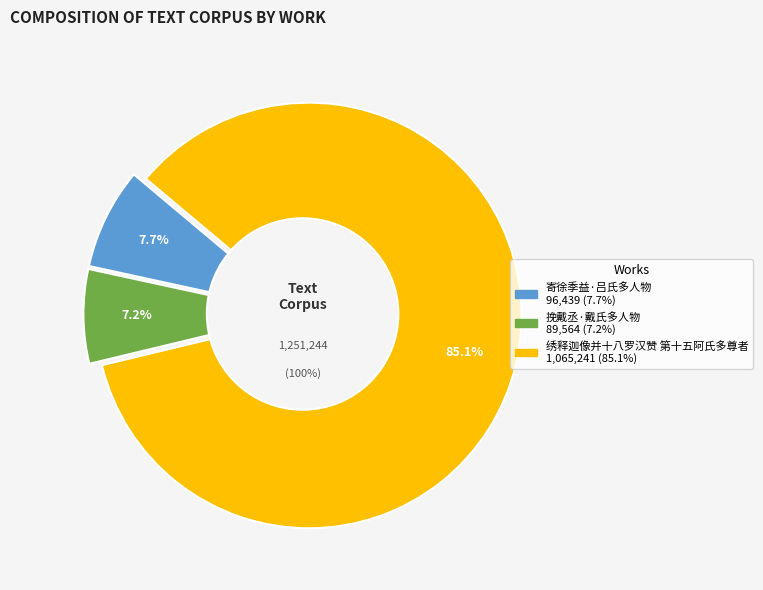

To the nearest percent, what is the difference between the 寄徐季益·吕氏多人物 and 绣释迦像并十八罗汉赞 第十五阿氏多尊者 slice percentages?

77%